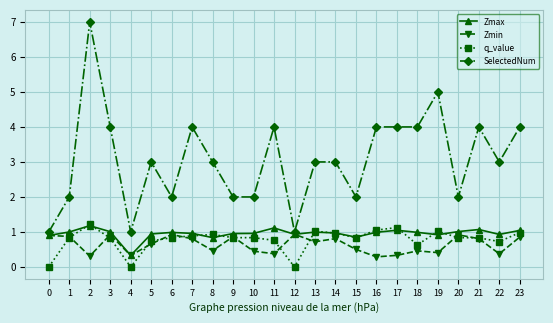

Between 2 and 14, which series saw the biggest shift?

SelectedNum